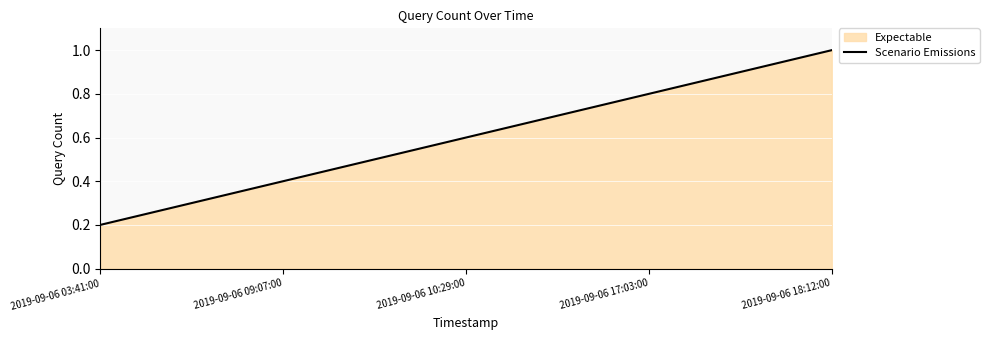

Read the value at 2019-09-06 17:03:00.

0.8